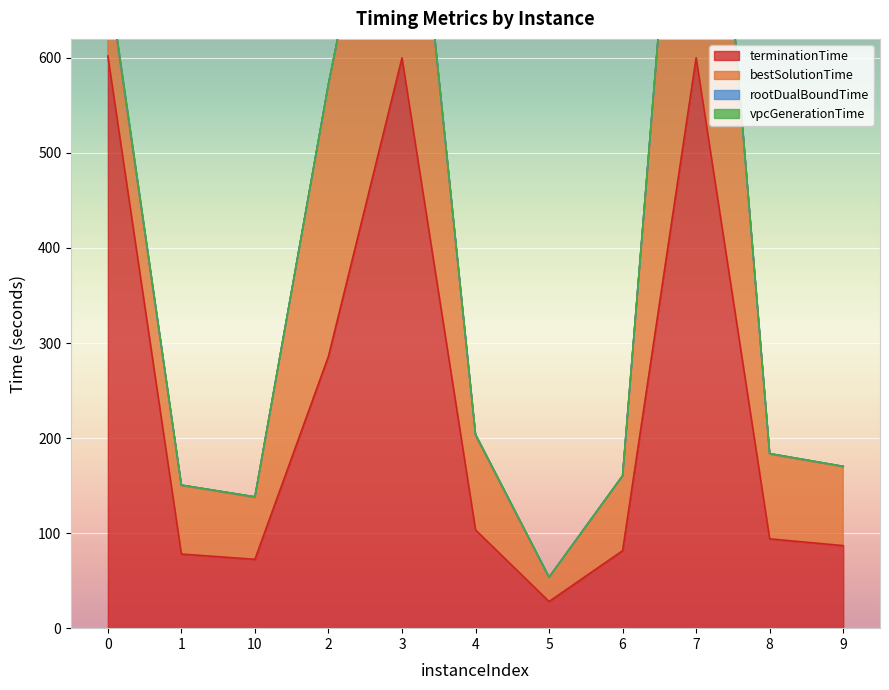

Reading left to right, list all the values displayed in this chart.

vpcGenerationTime: 2.0	0.0	0.0	0.0	0.0	0.0	0.0	0.0	0.0	0.0	0.0
rootDualBoundTime: 2.5	0.3	0.7	0.3	0.5	1.1	0.4	0.4	1.7	0.5	0.4
bestSolutionTime: 82.8	72.2	65.1	286.1	355.7	99.4	25.3	78.4	513.7	89.2	83.0
terminationTime: 602.0	78.0	72.4	286.1	600.0	103.3	28.0	81.5	600.0	93.9	86.8